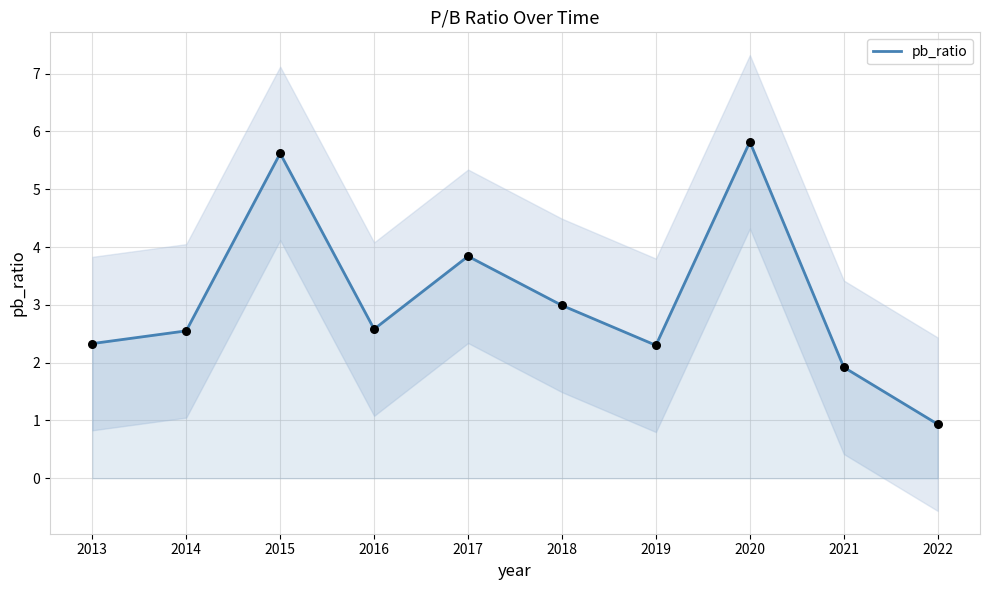

What is the ratio of the value at 2014 to the value at 2016?

1.0